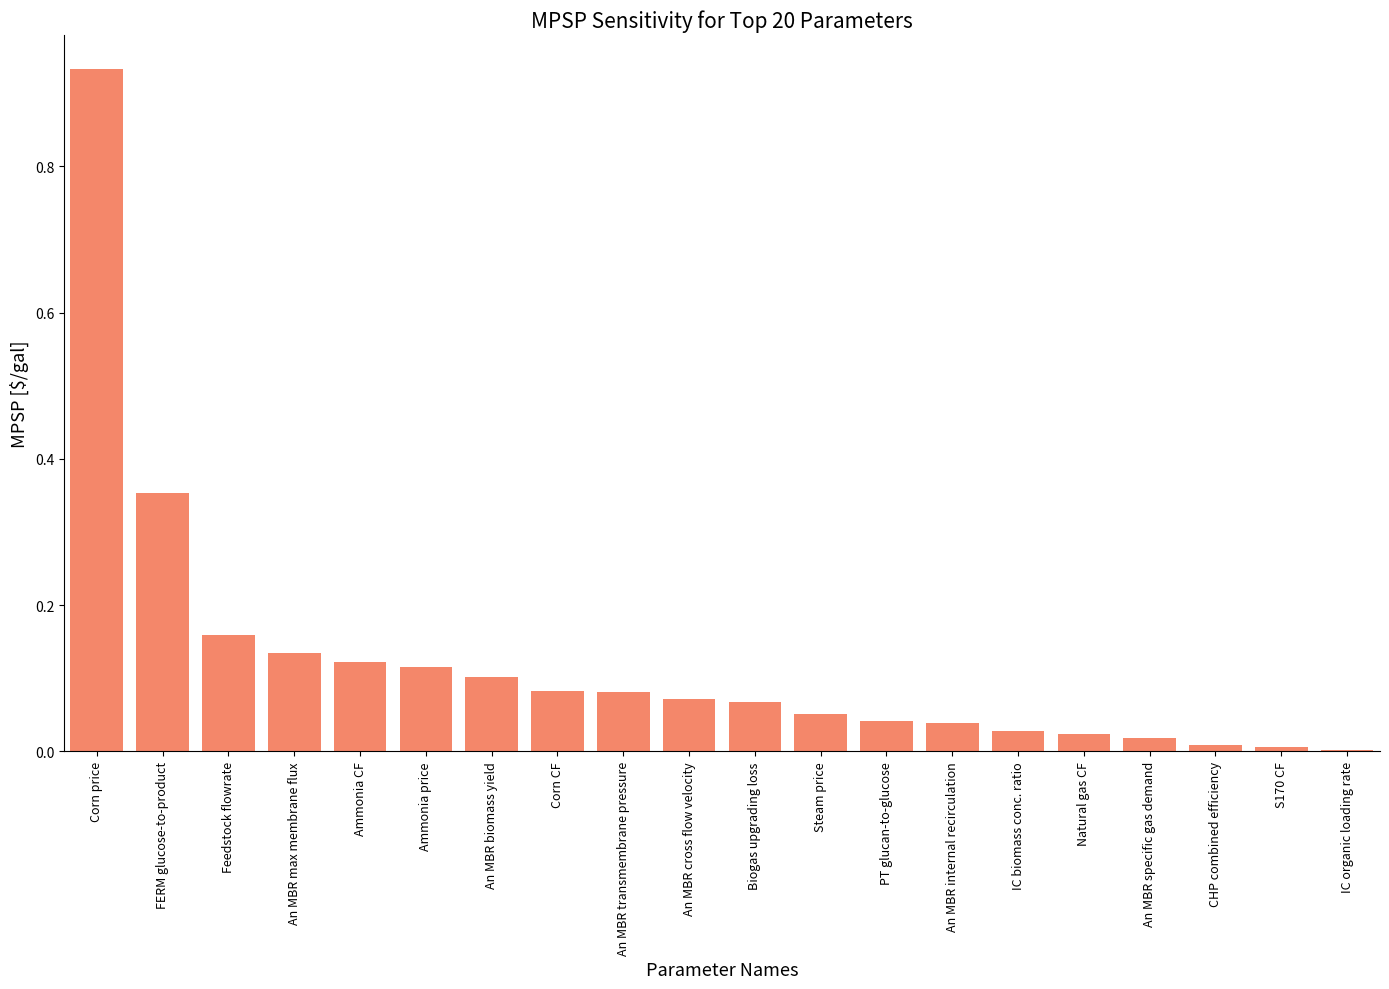

The chart shows a value of 0.2 at FERM glucose-to-product. True or false?

False